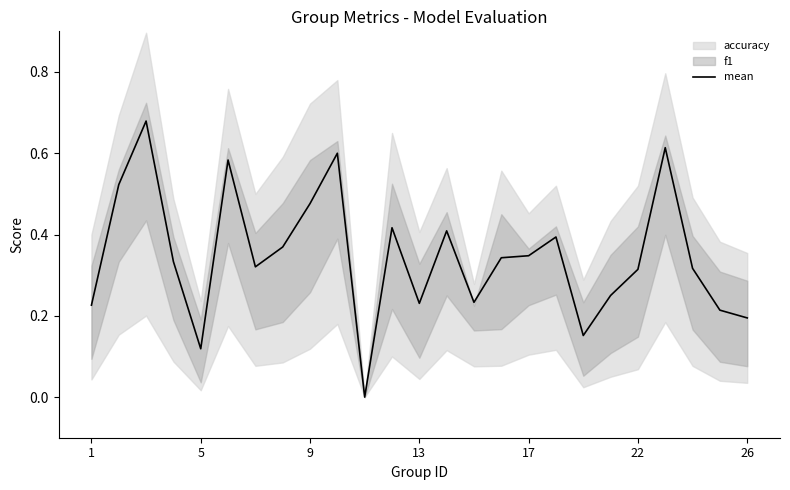

What is the average value?

0.3